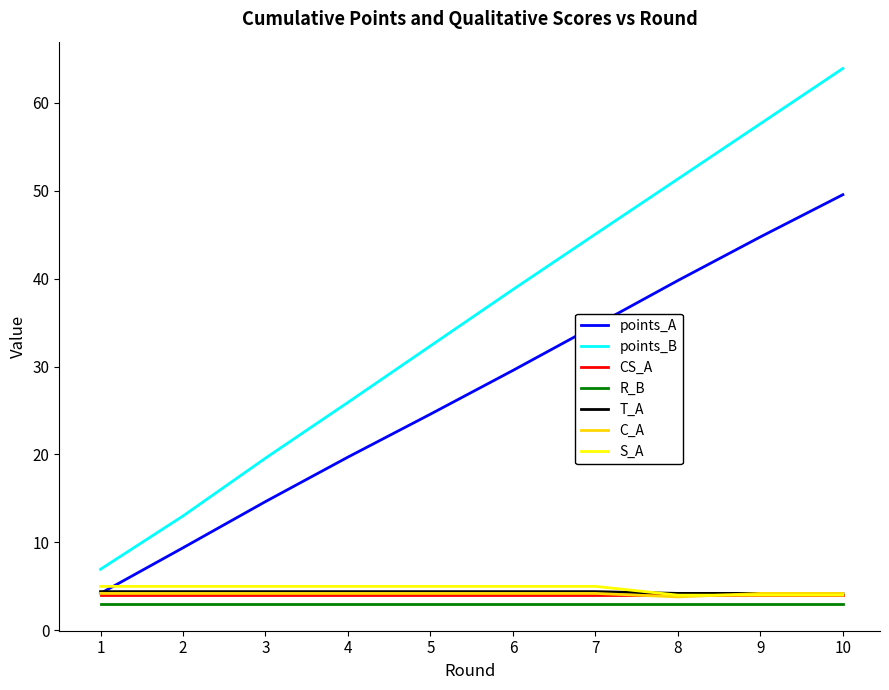

True or false: R_B and points_B intersect in this chart.

False